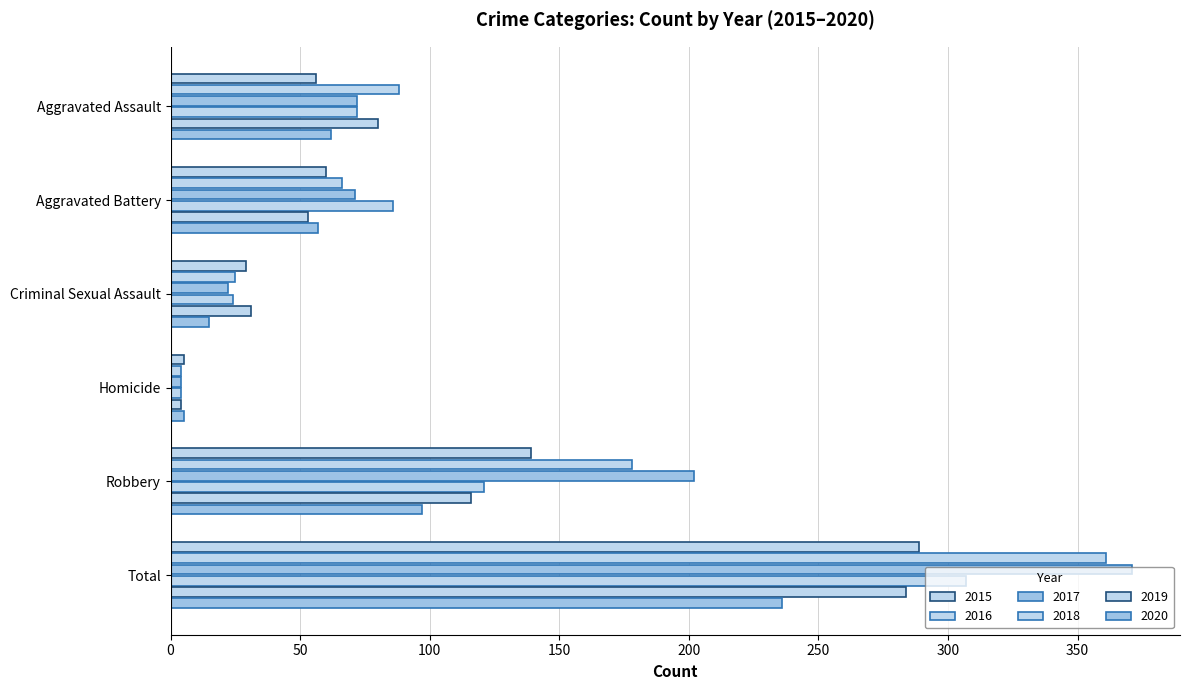

How many data points in 2016 are less than 88?

3